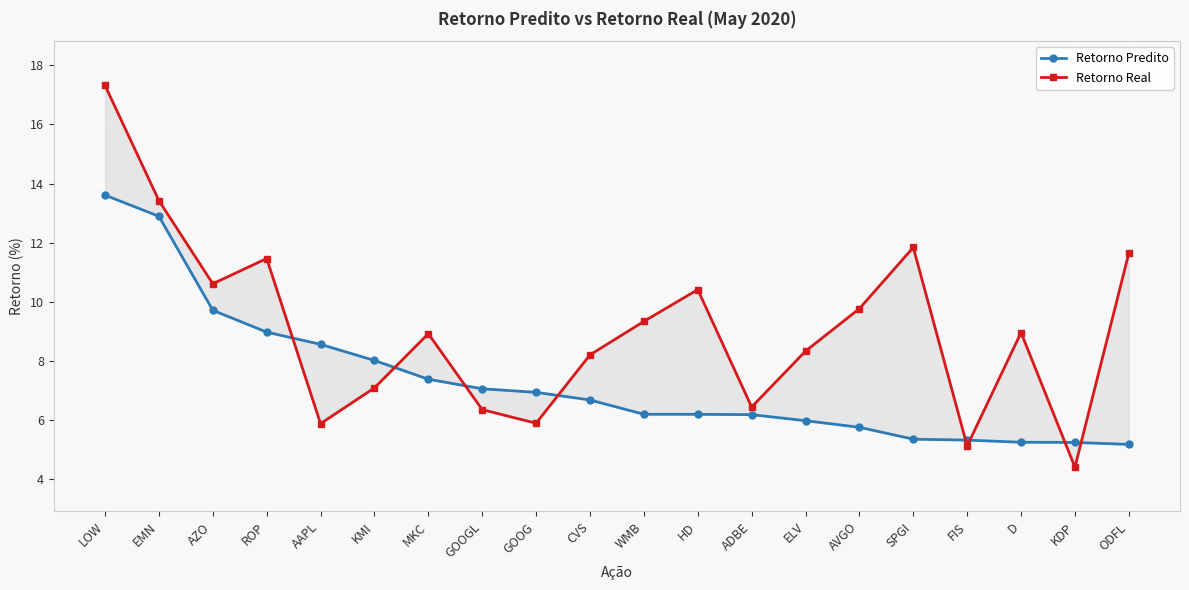

What is the average value of the Retorno Predito series?

7.3